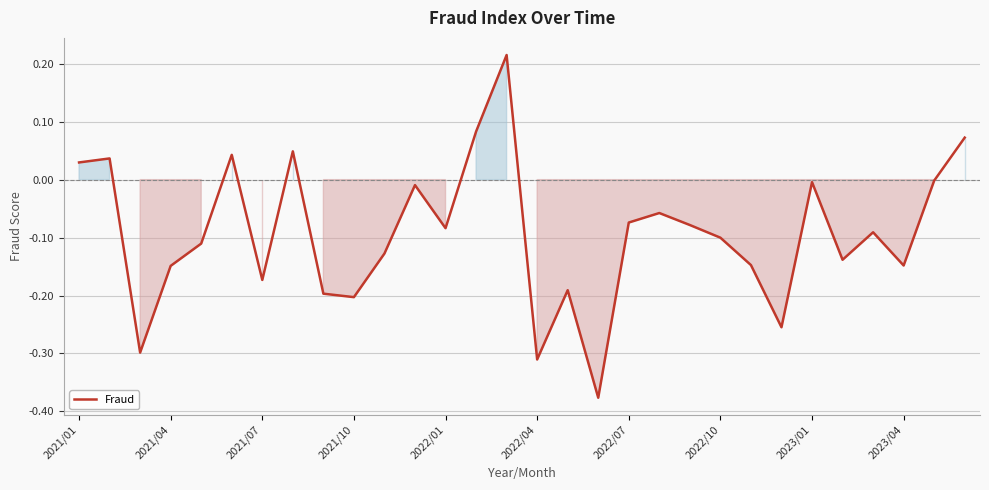

What is the difference between the maximum and minimum values?

0.6